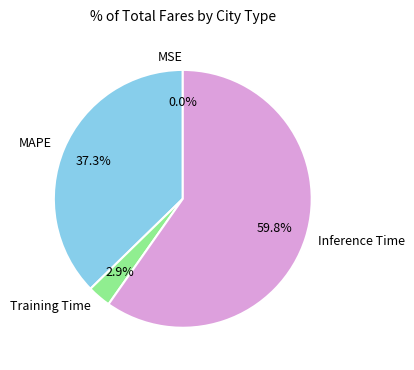

The Training Time slice represents 3% of the pie. True or false?

True